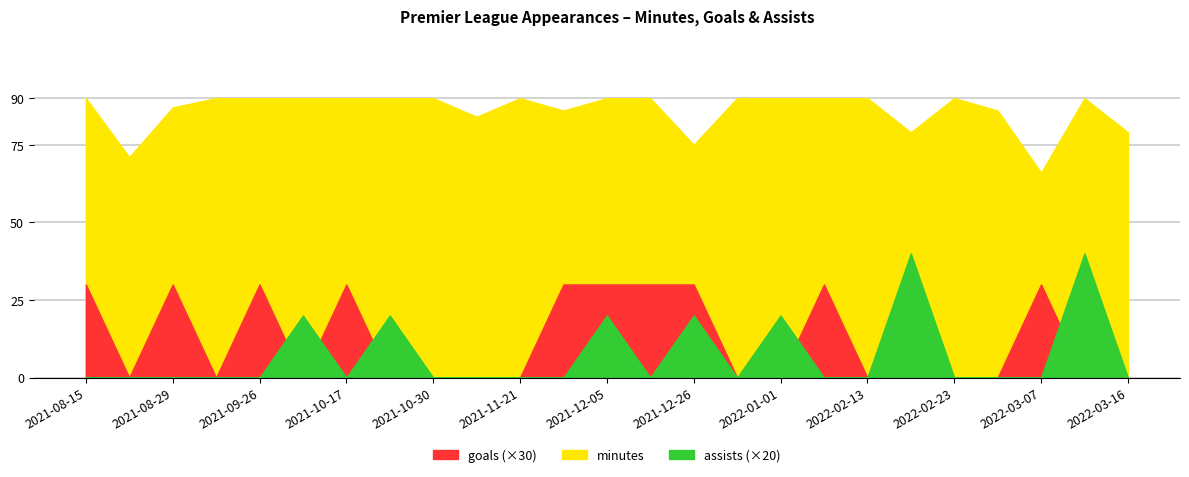

True or false: assists has a value of 17 at 2021-09-19.

False